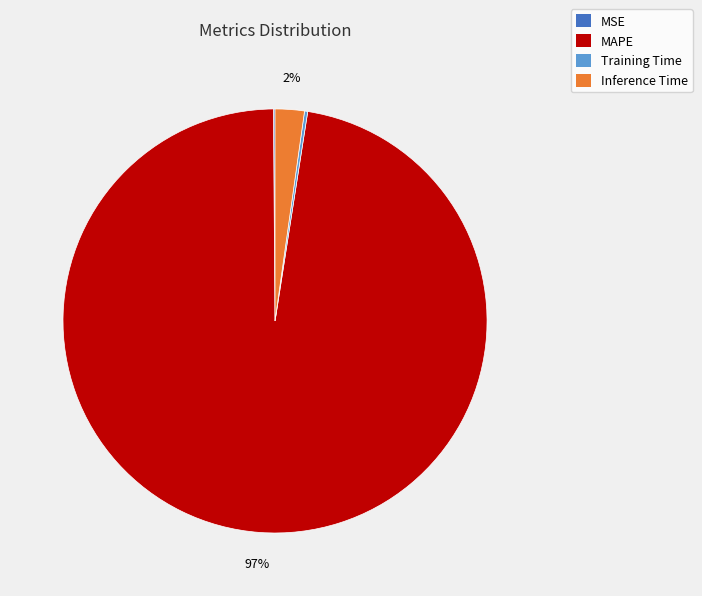

Does MAPE represent more than half of the total?

Yes